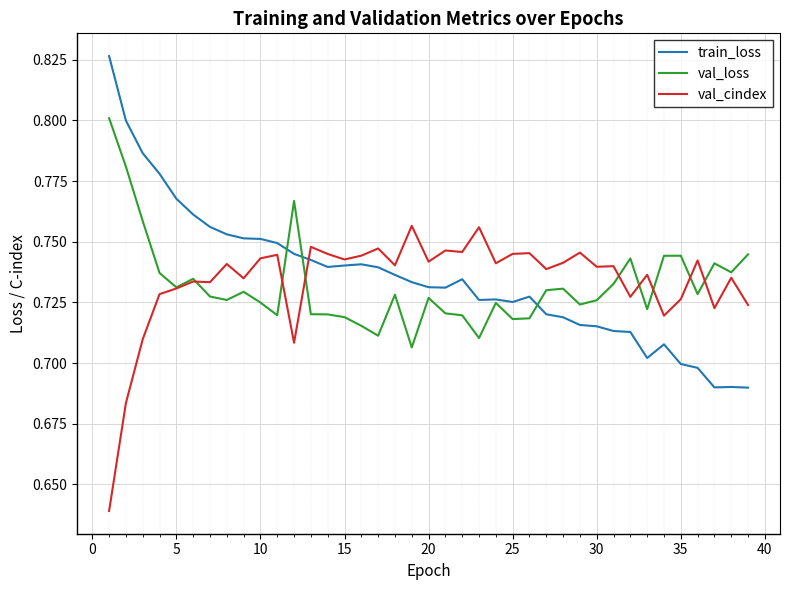

Which series ends up on top after the final intersection of val_loss and train_loss?

val_loss